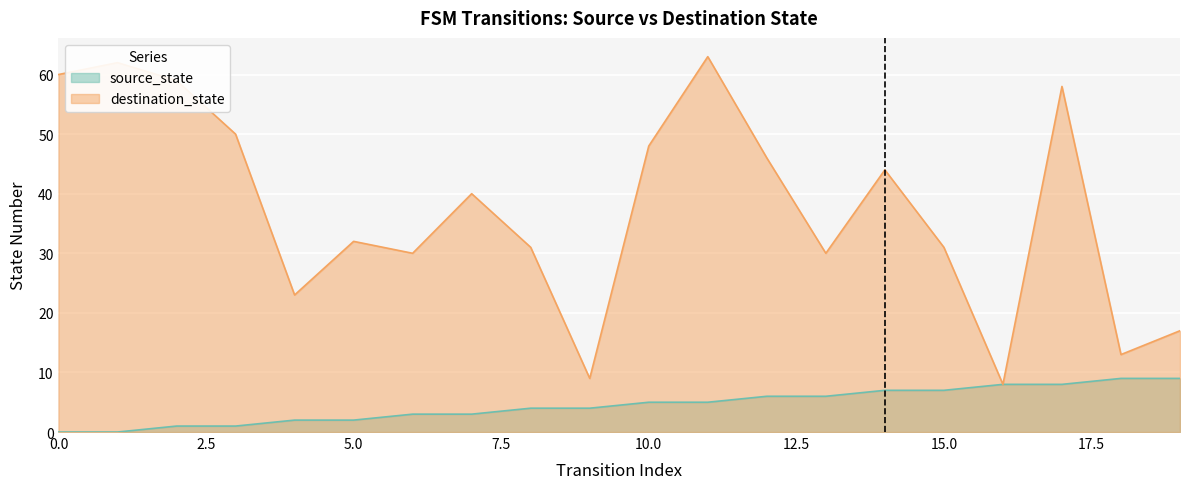

Reading left to right, transcribe all the data shown in this chart.

source_state: 0=0	1=0	2=1	3=1	4=2	5=2	6=3	7=3	8=4	9=4	10=5	11=5	12=6	13=6	14=7	15=7	16=8	17=8	18=9	19=9
destination_state: 0=60	1=62	2=59	3=50	4=23	5=32	6=30	7=40	8=31	9=9	10=48	11=63	12=46	13=30	14=44	15=31	16=8	17=58	18=13	19=17